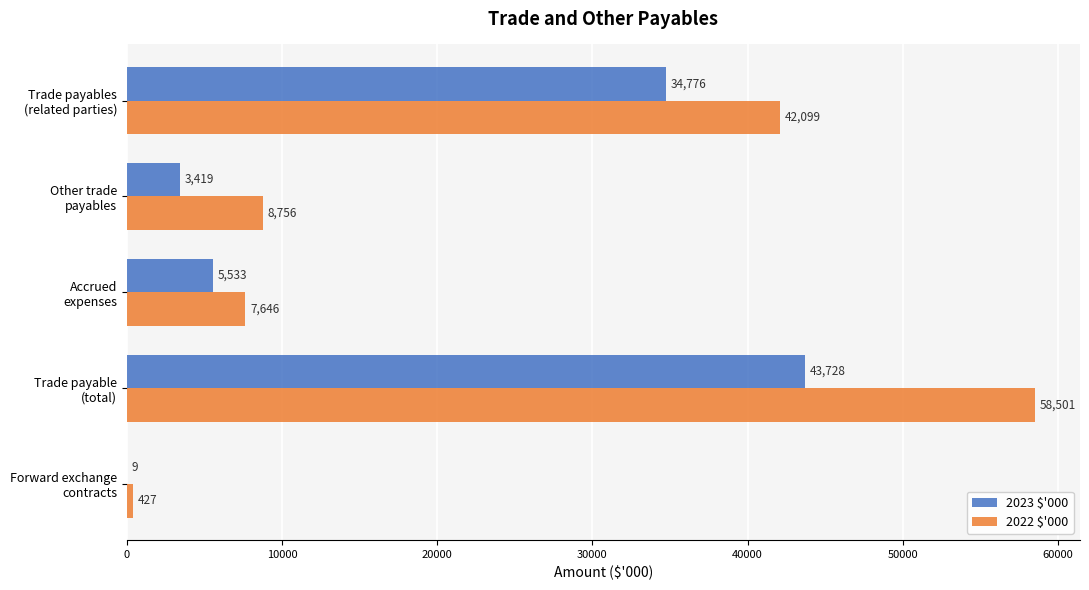

Which series has the widest spread of values?

2022 $'000